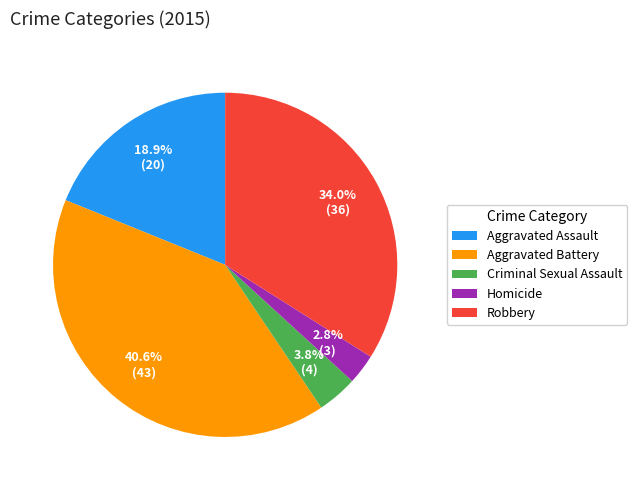

To the nearest percent, what portion does Criminal Sexual Assault represent?

4%